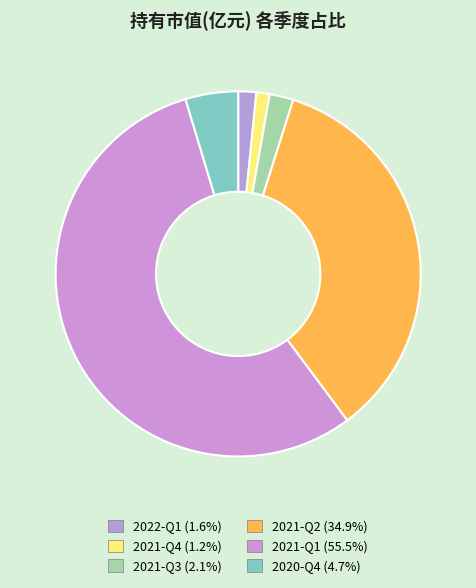

Is 2022-Q1 the majority of the pie?

No